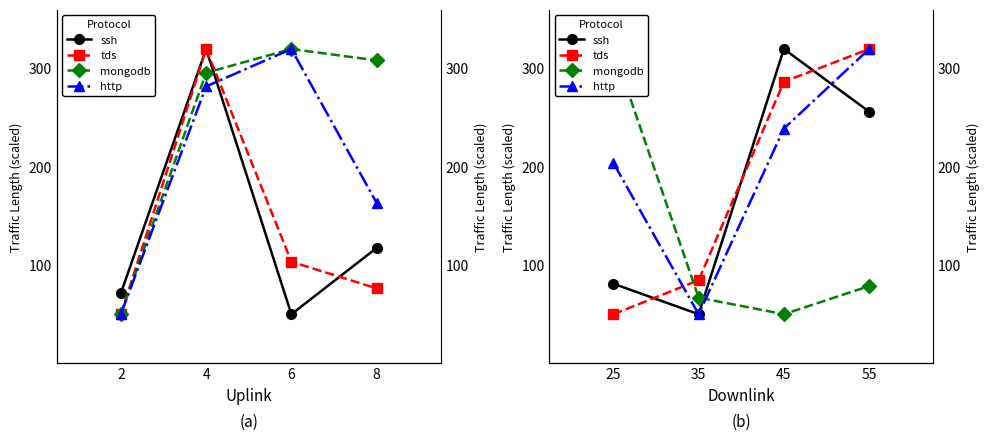

Is this an area chart (filled region under the line)?

No